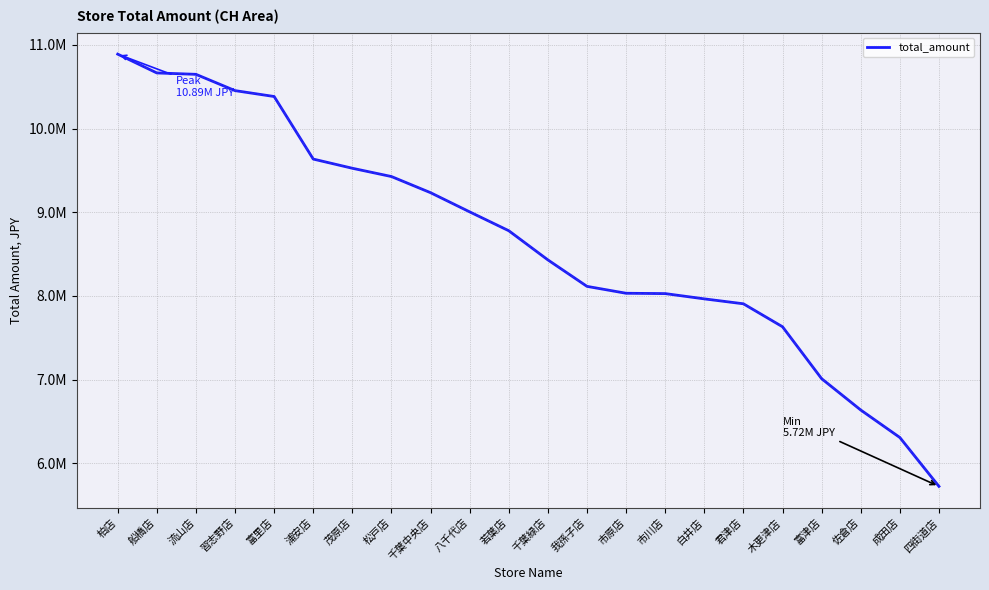

True or false: the data shows 1701690 at 富津店.

False